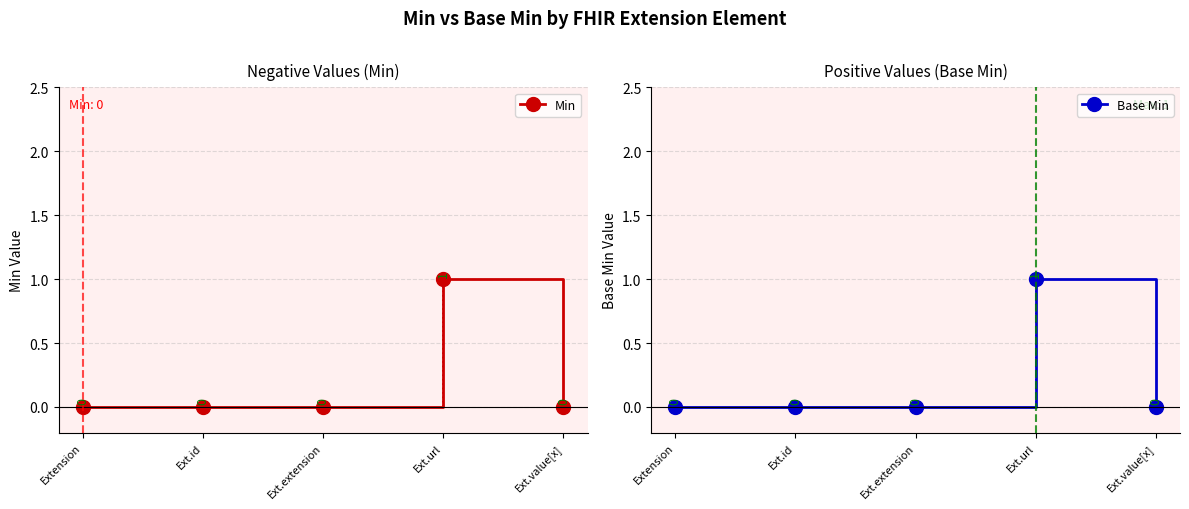

True or false: Base Min and Min intersect in this chart.

False